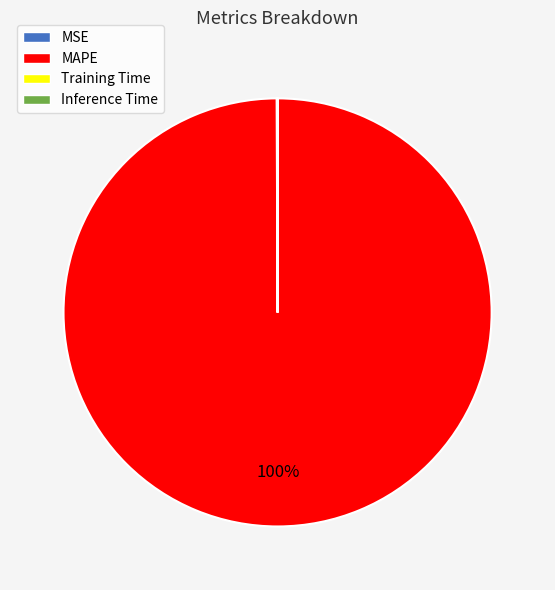

What is the largest slice in the pie chart?

MAPE